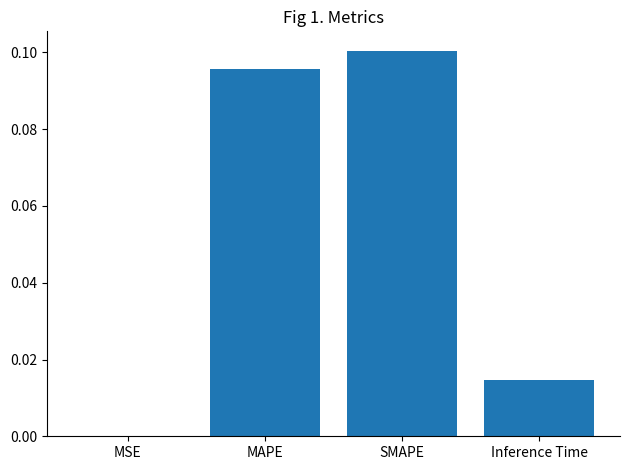

True or false: the data shows 0.1 at SMAPE.

True